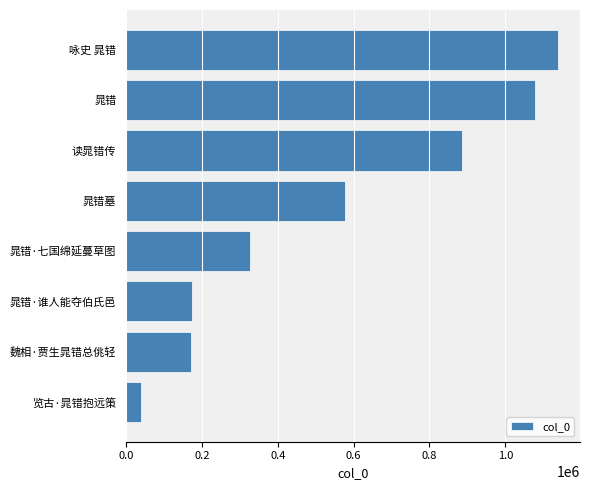

Which label corresponds to the largest value in the chart?

咏史 晁错